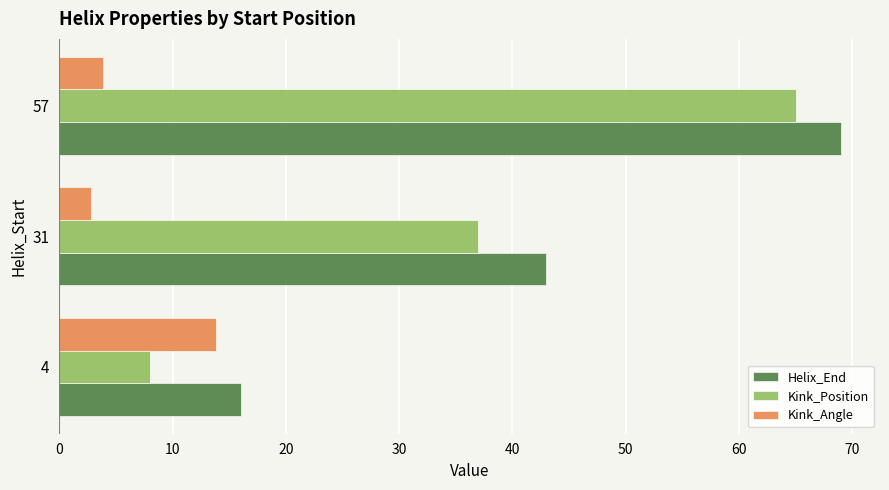

How many data points in Kink_Angle are above 3?

2